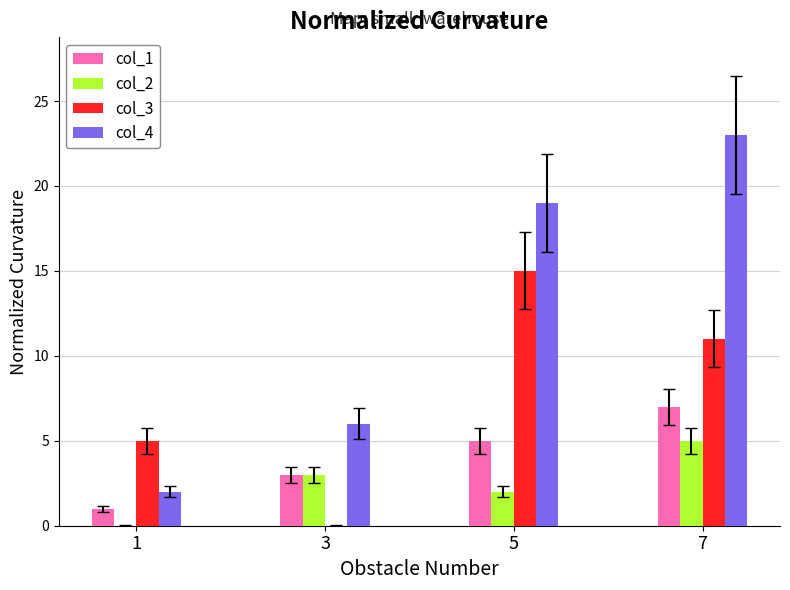

Which series changed the most between 3 and 5?

col_3